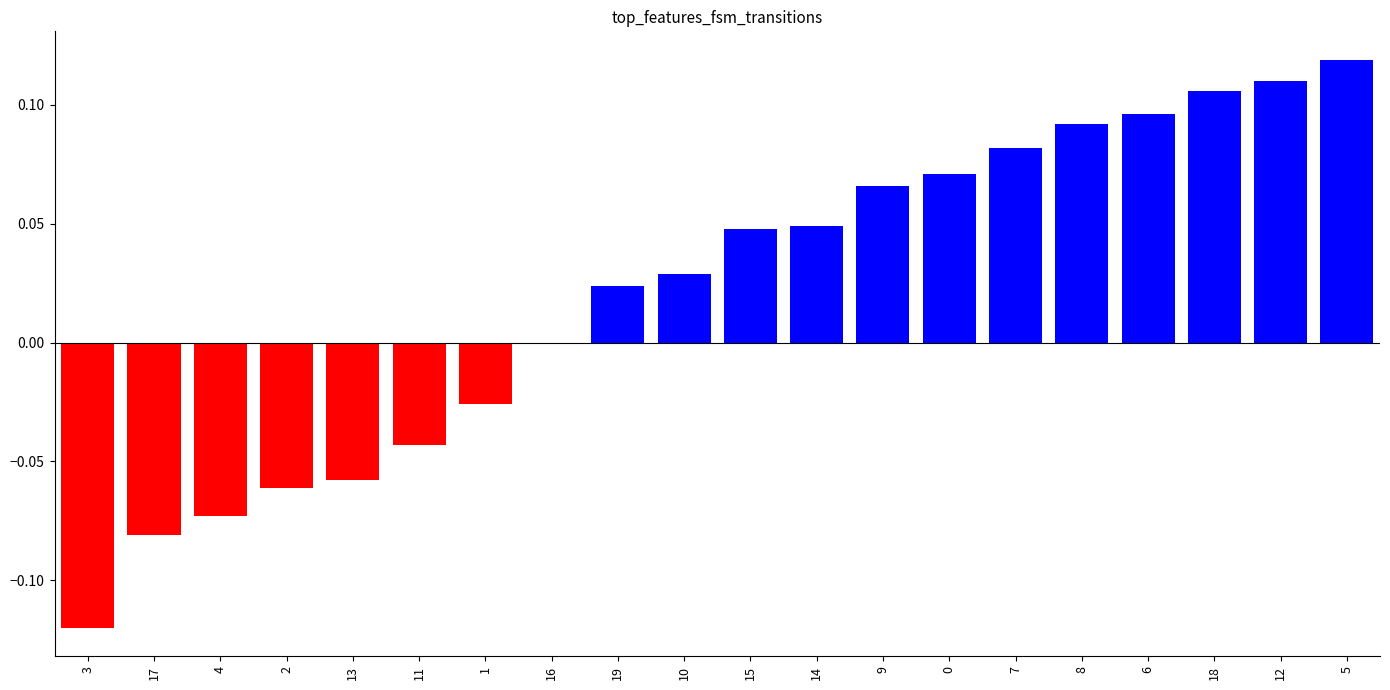

Which category has the highest value across all series?

5